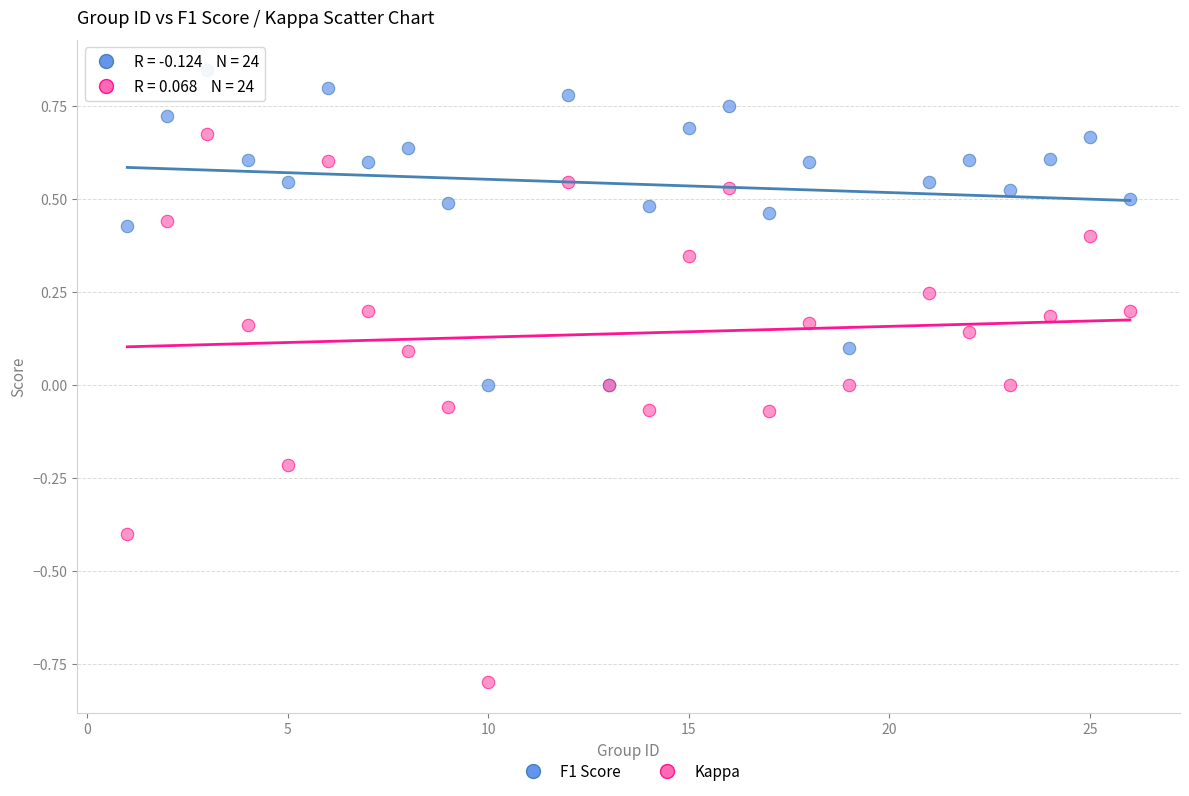

What is the X range (max minus min) for the scatter plot?

25.0